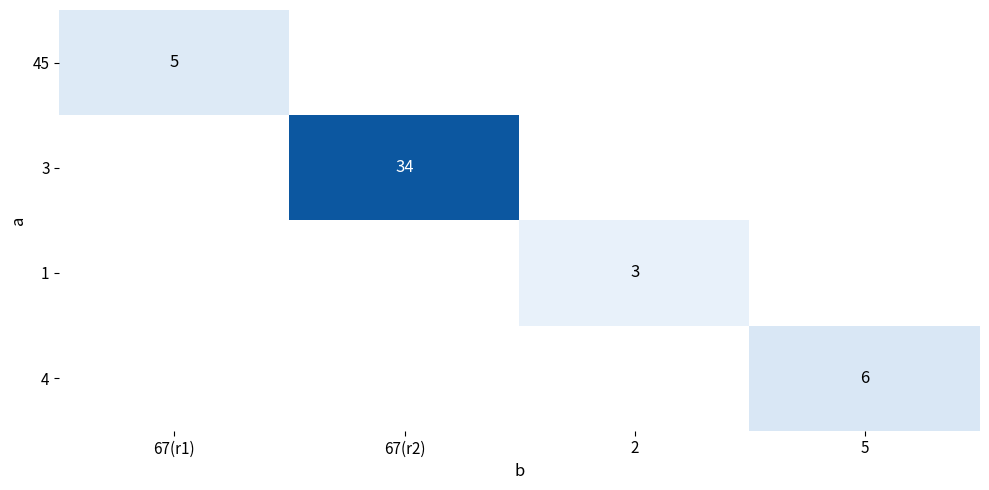

The value of 1 at 2 is 2. True or false?

False